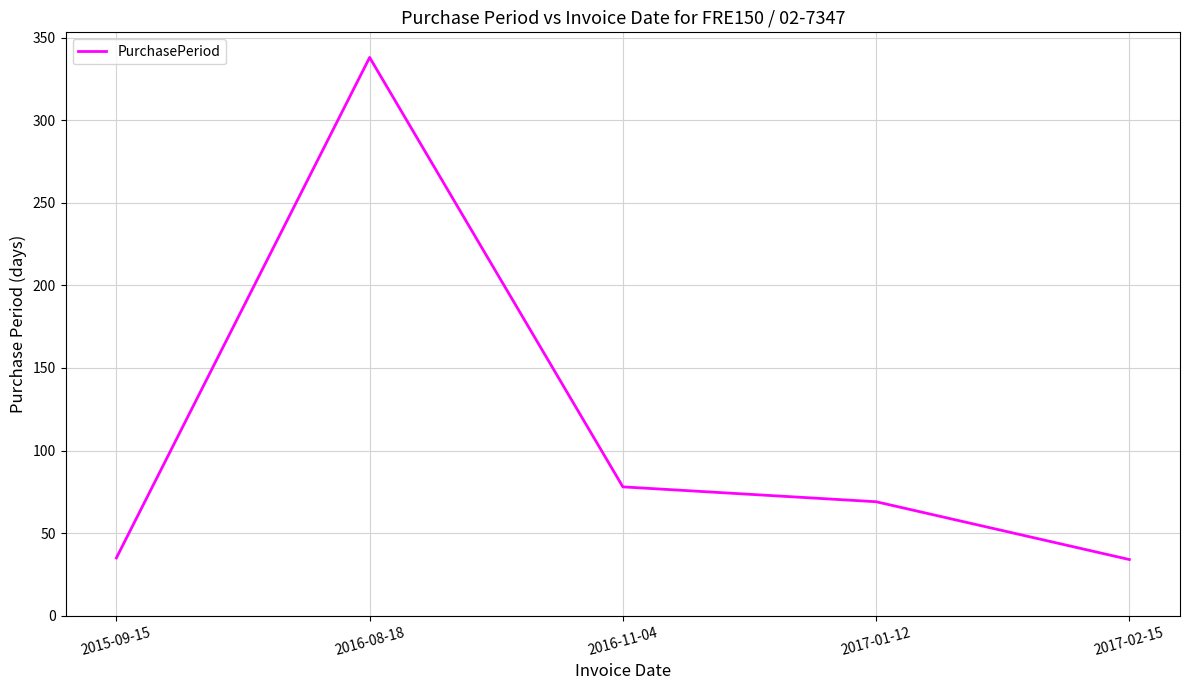

At which label is the value closest to 186?

2016-11-04